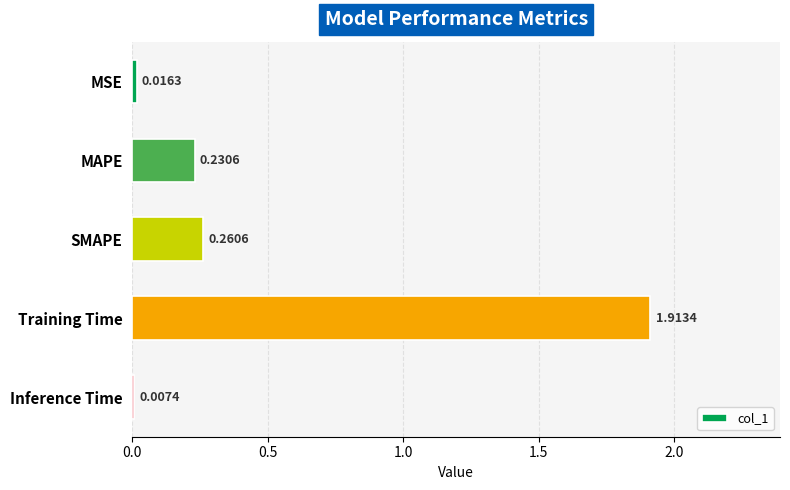

List the labels in order of value, largest first.

Training Time, SMAPE, MAPE, MSE, Inference Time